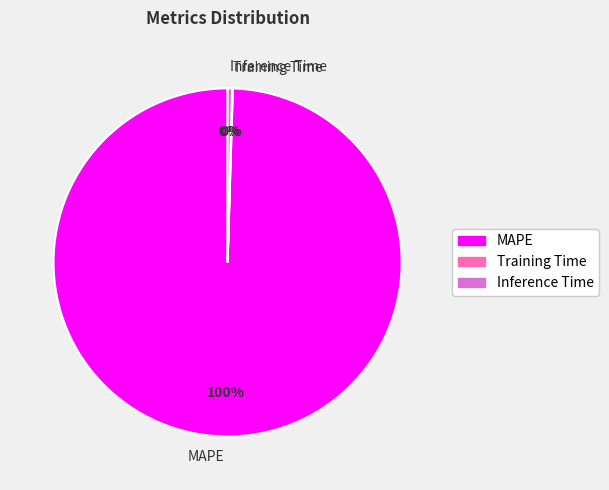

Which slice is the largest?

MAPE